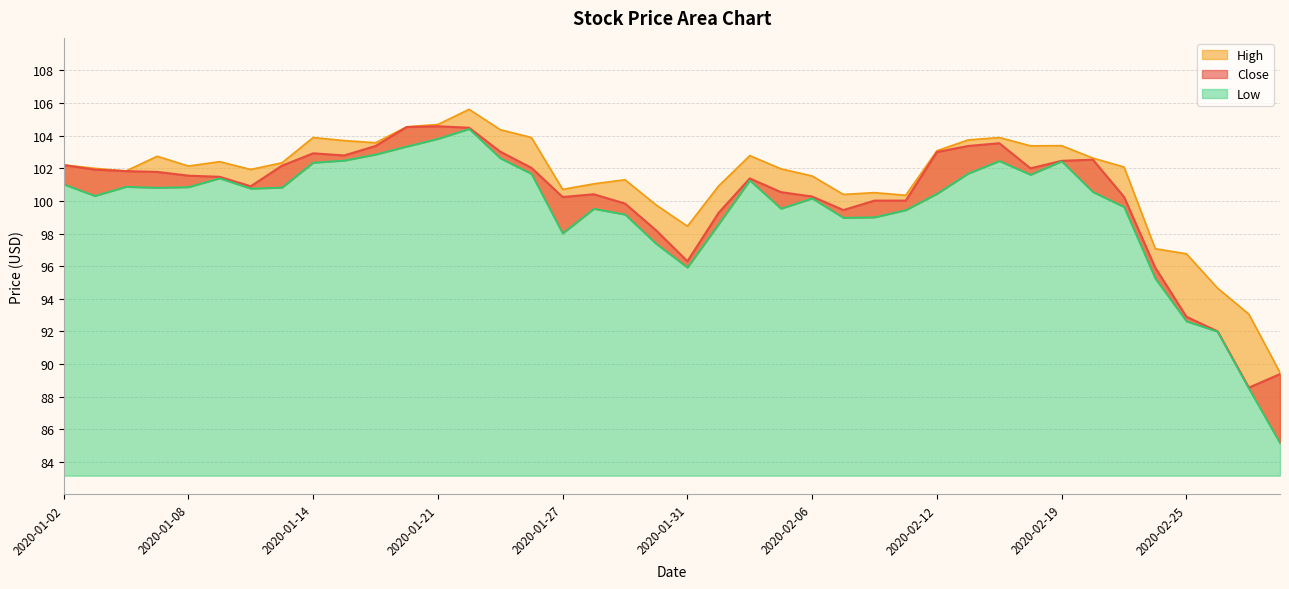

True or false: Low has a value of 154.3 at 2020-01-29.

False